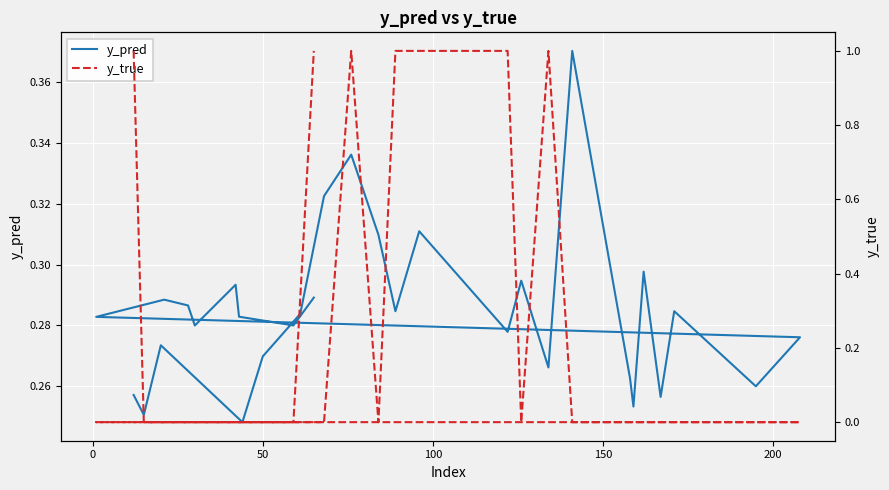

Is this an area chart (filled region under the line)?

No